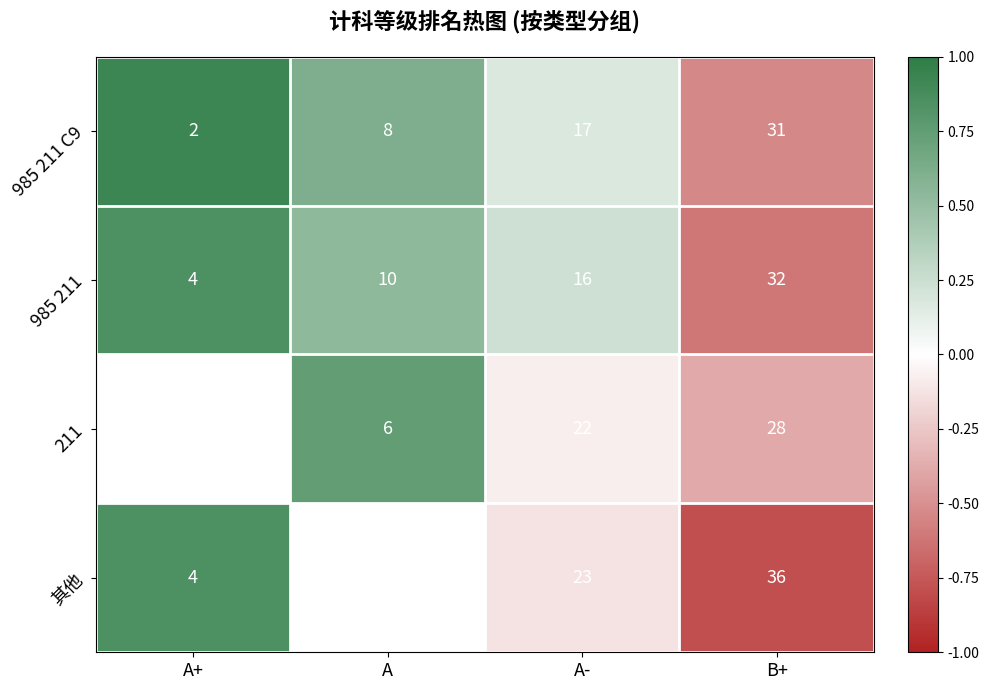

Is the value of 985 211 C9 at B+ greater than the value of 985 211 at A-?

Yes